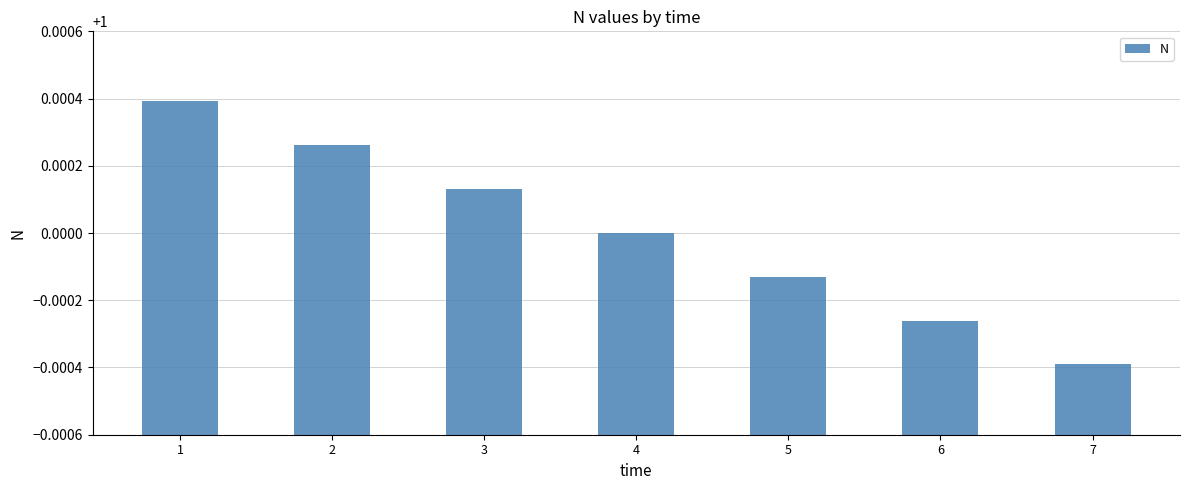

Rank the categories by value from lowest to highest.

7, 6, 5, 4, 3, 2, 1